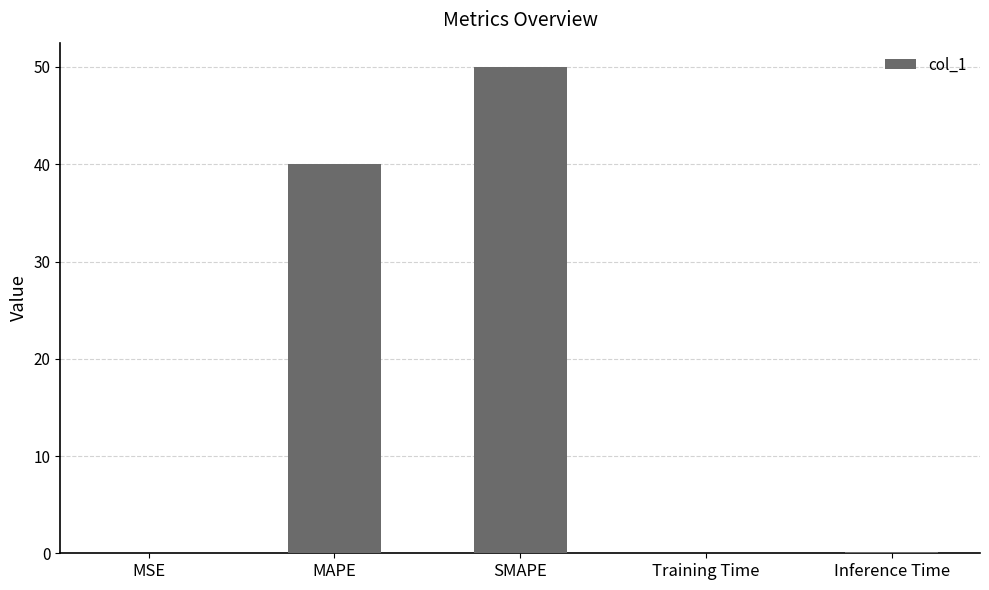

At which label is the value closest to 25?

MAPE